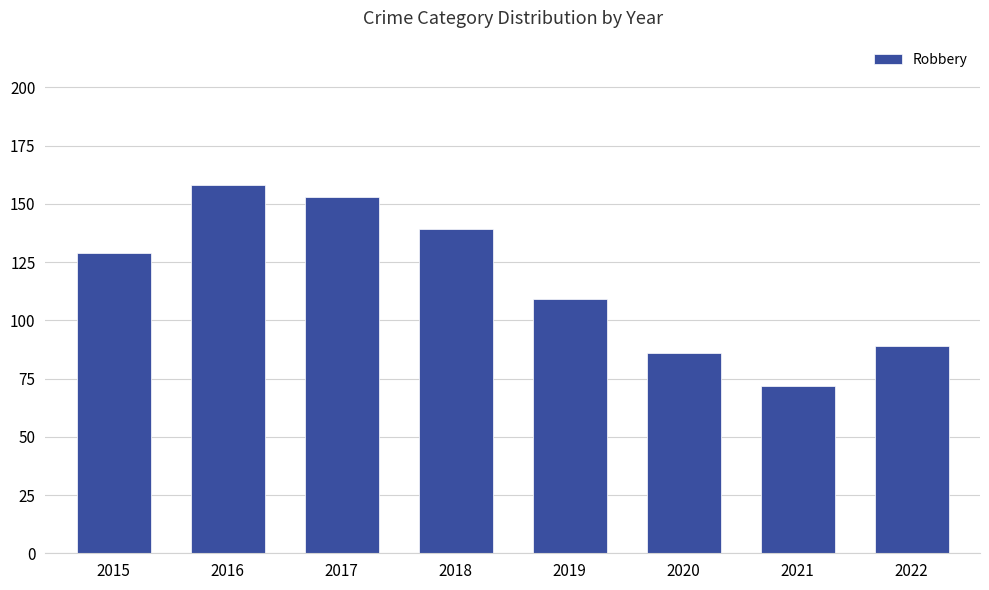

Where is the data nearest to the value 115?

2019